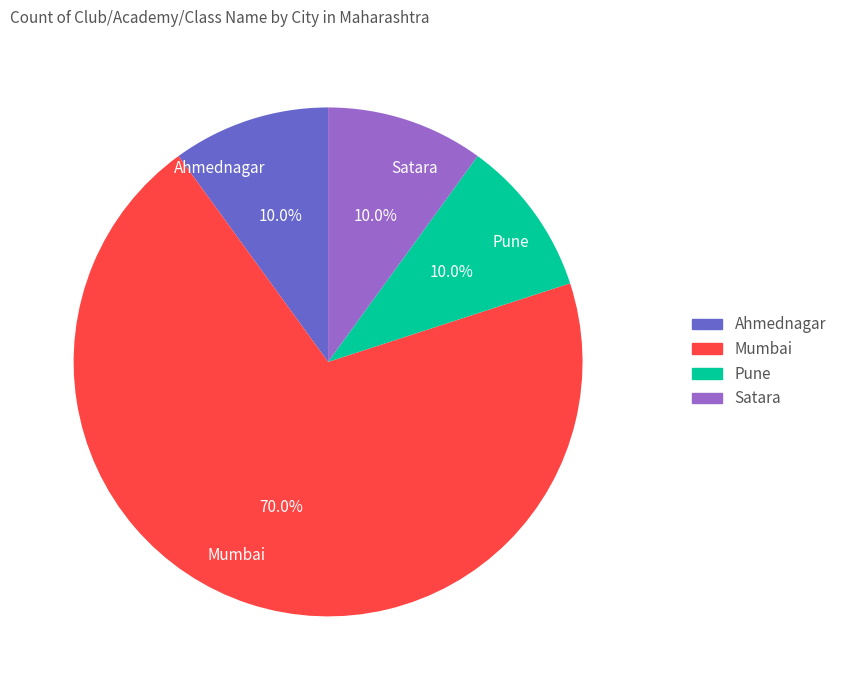

Count the number of slices in the pie.

4